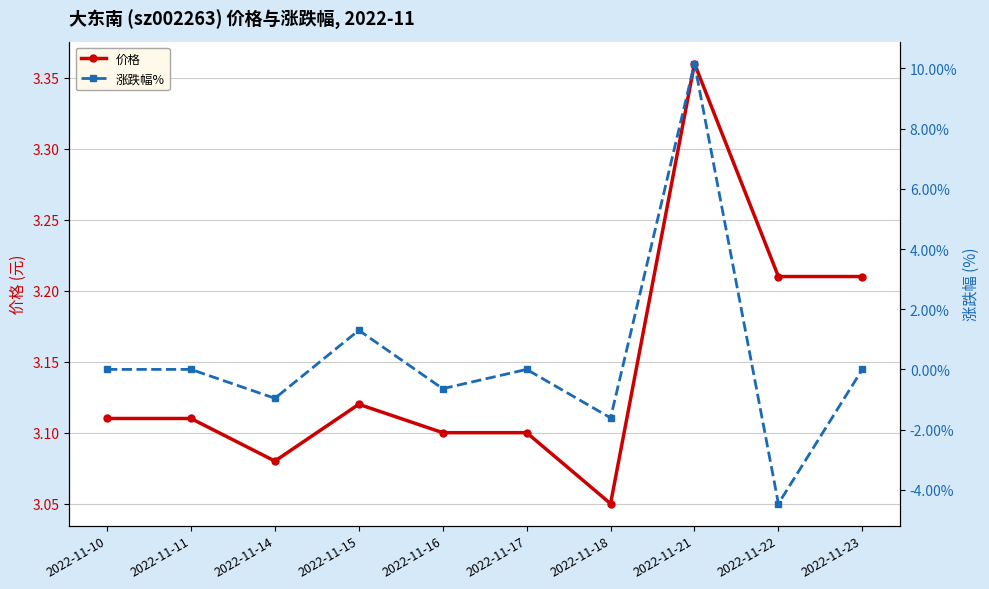

How many times do 涨跌幅% and 价格 cross each other?

2